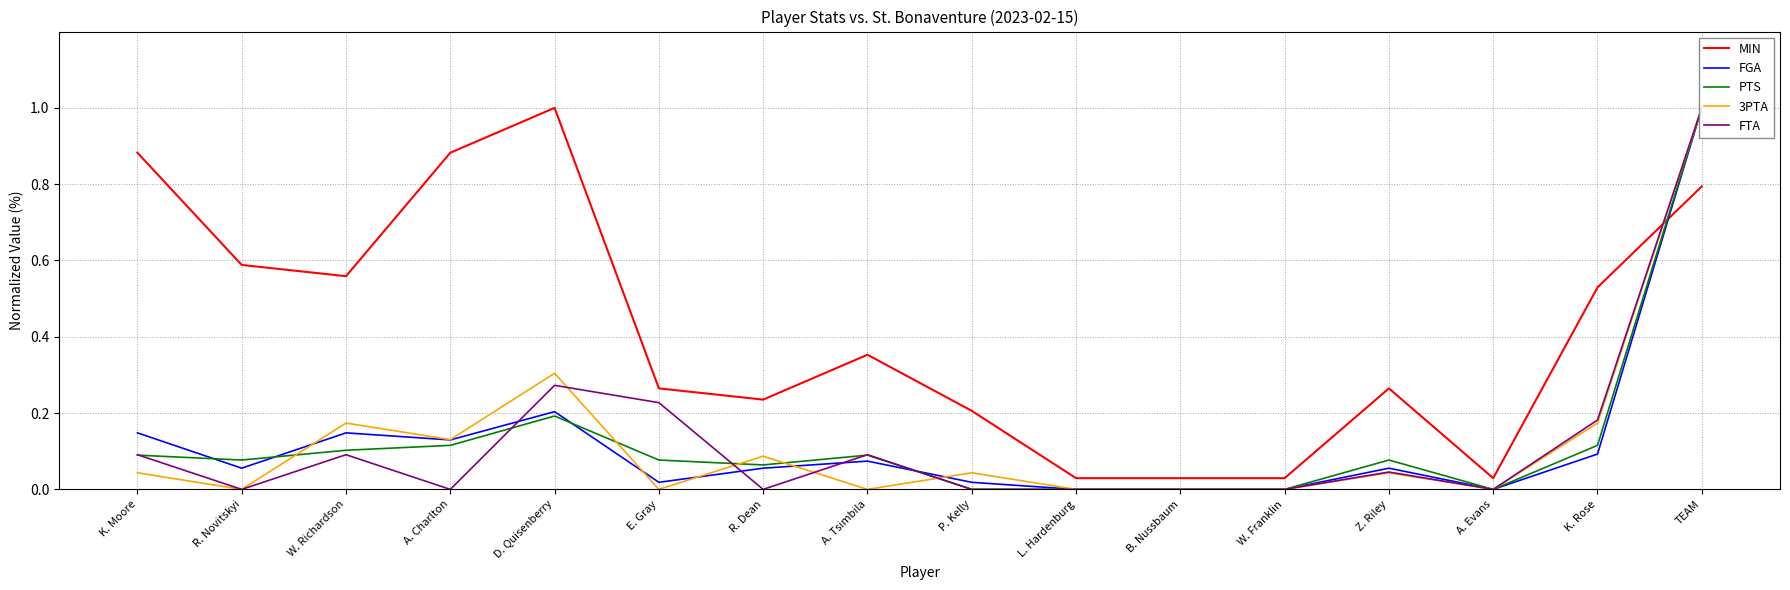

What position from the left is K. Moore?

1